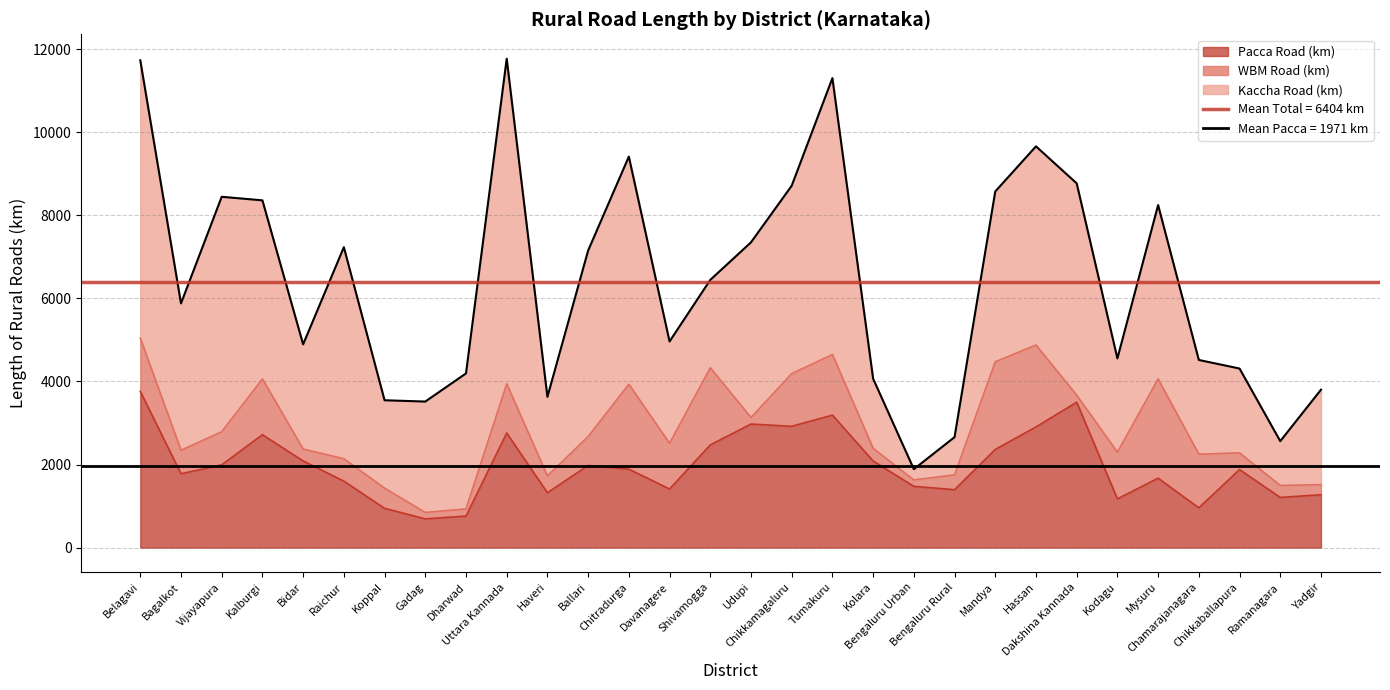

Reading right to left, extract all data points from this chart.

Pacca Road (km): 1272.9	1208.0	1879.0	958.1	1672.1	1172.8	3499.7	2905.3	2363.0	1394.5	1475.3	2084.7	3189.7	2920.6	2974.3	2472.2	1411.0	1889.1	1977.8	1320.5	2758.5	759.5	691.9	945.9	1600.8	2086.1	2718.6	1992.5	1777.6	3760.3
WBM Road (km): 243.7	287.8	402.0	1289.9	2388.3	1124.6	170.0	1972.3	2110.1	357.6	153.5	306.1	1458.3	1266.6	157.4	1856.8	1101.2	2043.0	695.2	406.2	1183.6	173.2	154.2	485.9	538.3	286.9	1341.8	797.6	565.0	1282.2
Kaccha Road (km): 2284.0	1067.1	2029.9	2268.9	4185.1	2256.9	5098.8	4781.5	4100.1	907.5	259.6	1675.8	6653.0	4523.4	4216.7	2115.9	2450.2	5479.8	4477.7	1902.0	7825.6	3260.3	2669.7	2115.4	5092.2	2519.9	4298.5	5654.8	3536.0	6687.4